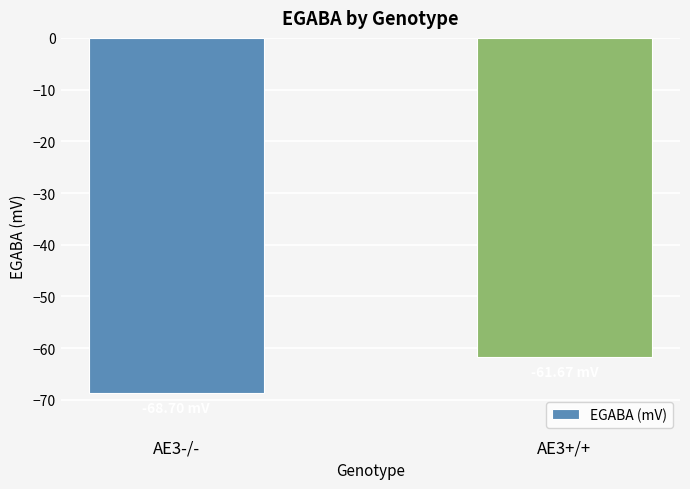

What value does the data have at AE3-/-?

-68.7